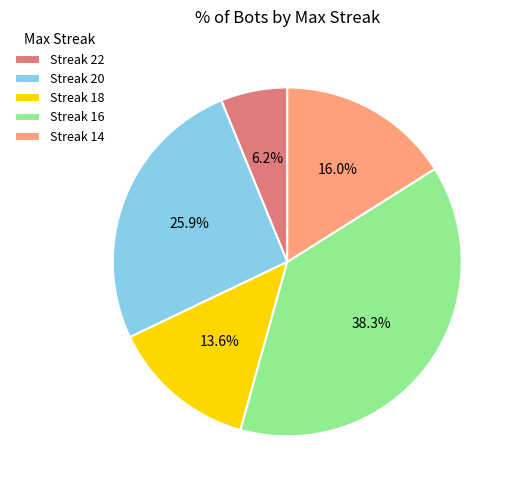

How many slices are in this pie chart?

5